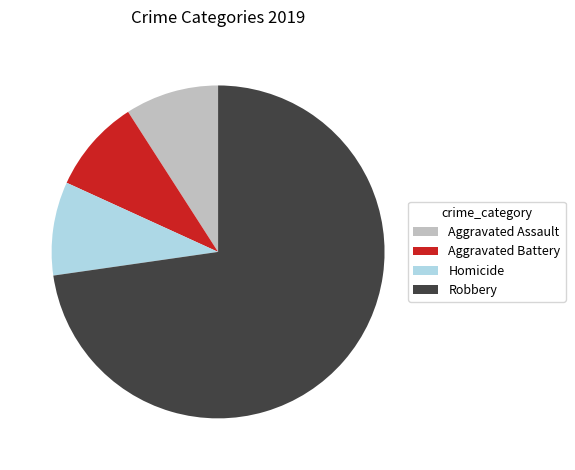

Approximately how many times larger is the value at Robbery compared to Aggravated Battery?

8.0